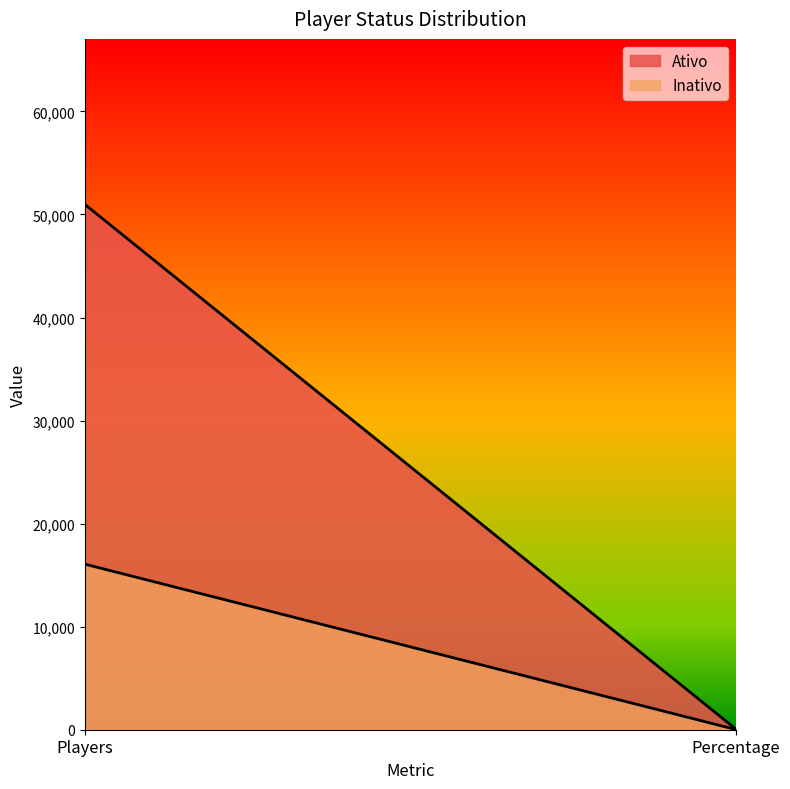

What is the sum of the Inativo values at Players and Percentage?

16088